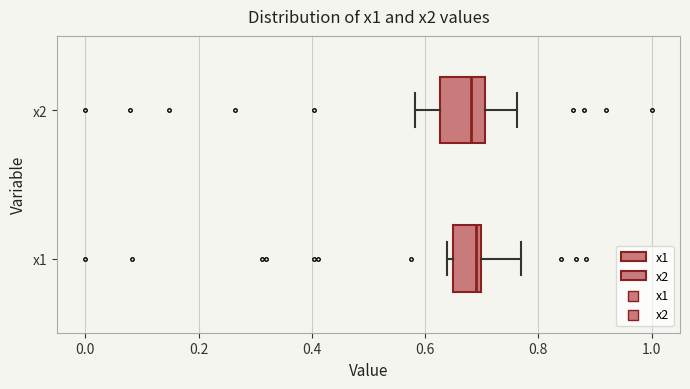

Which box is the widest, from its left edge to its right edge?

x2